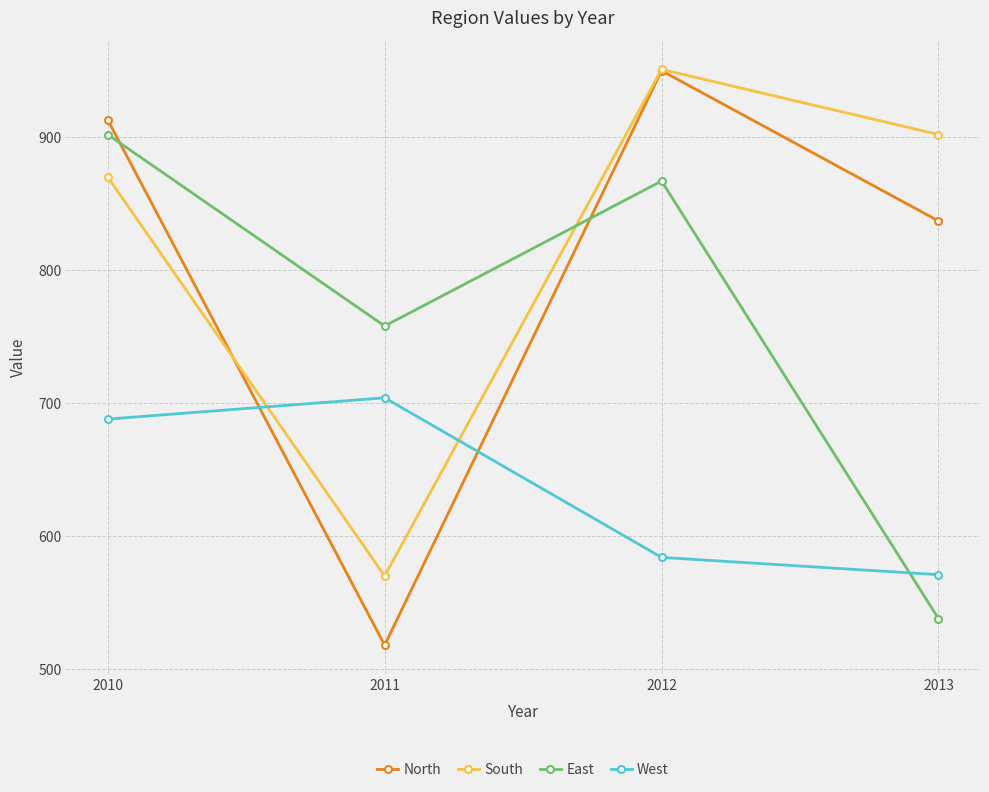

What is the difference between the highest and lowest values at 2013?

364